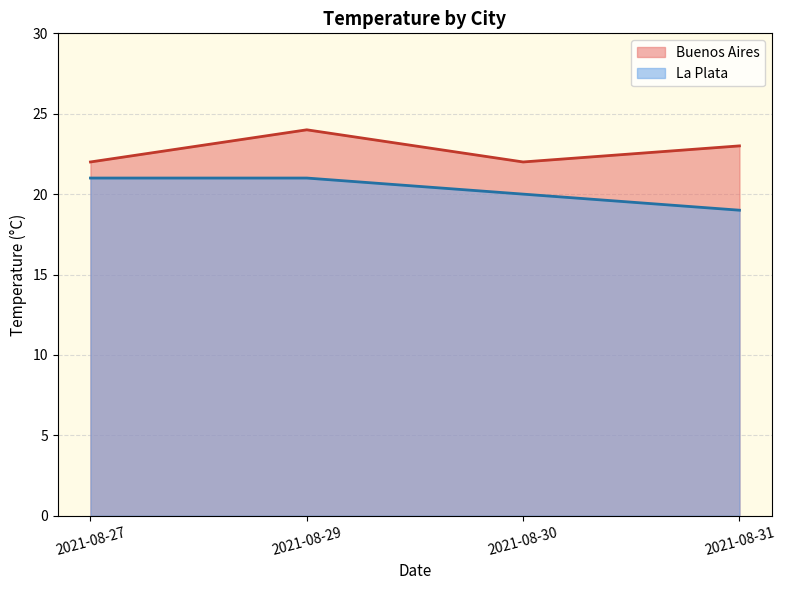

Is it true that Buenos Aires equals 22 at 2021-08-27?

True